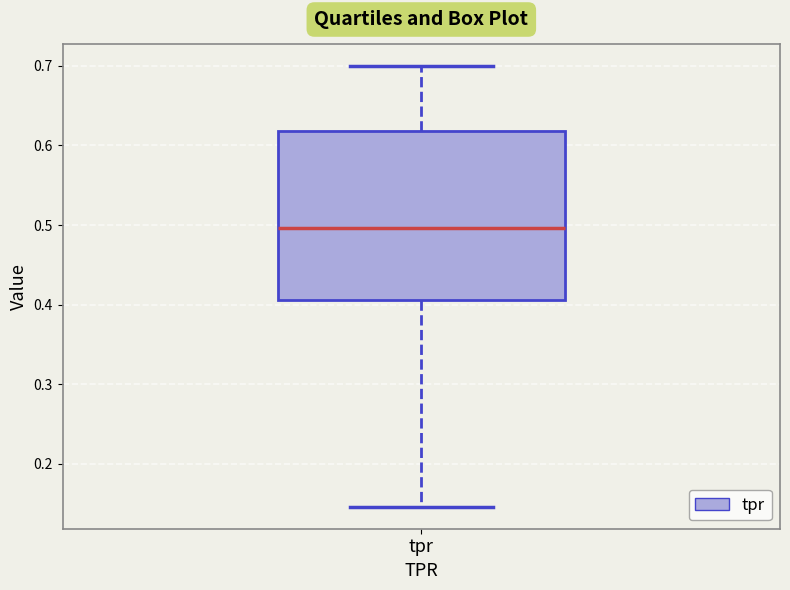

Transcribe this box plot: give where the median line is, the range the box spans, and where the two whiskers end, as read against the y-axis. The values are not printed on the chart, so give them approximately, as read against the axis.

median 0.50, box 0.41 to 0.62, whiskers 0.15 to 0.70